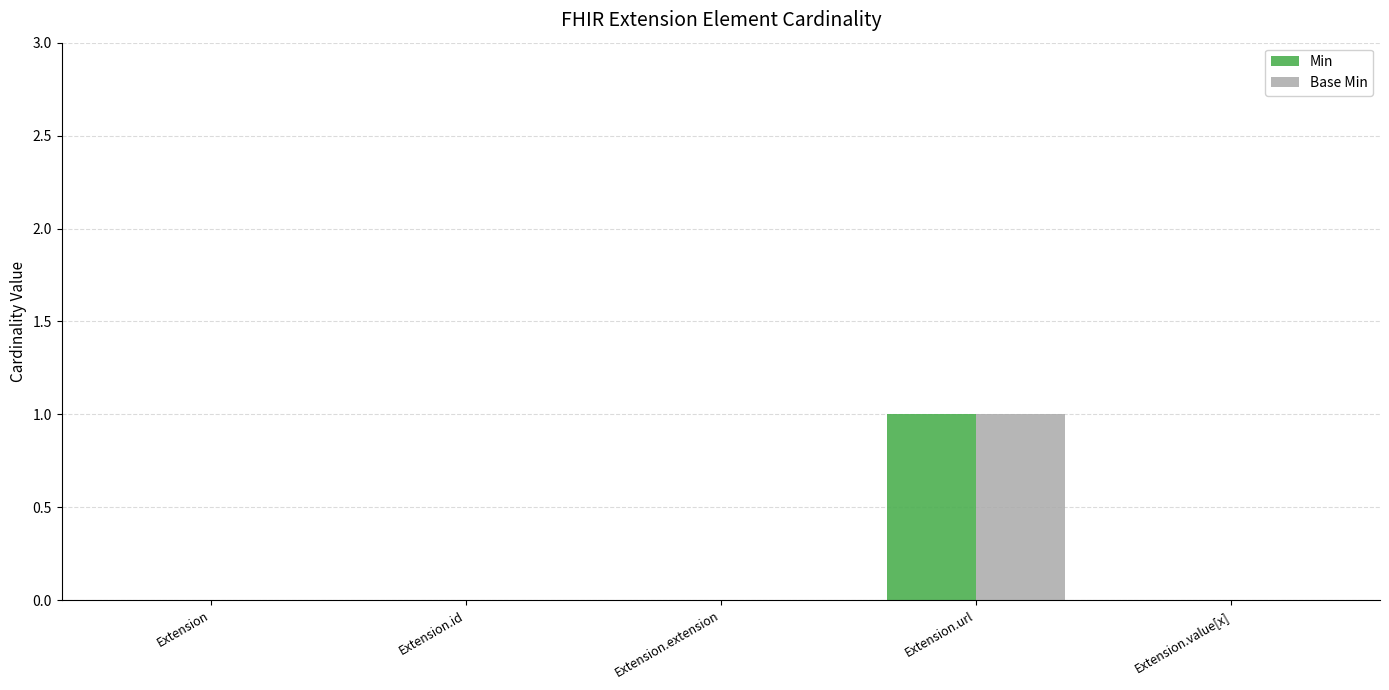

At which label does Base Min reach its peak?

Extension.url